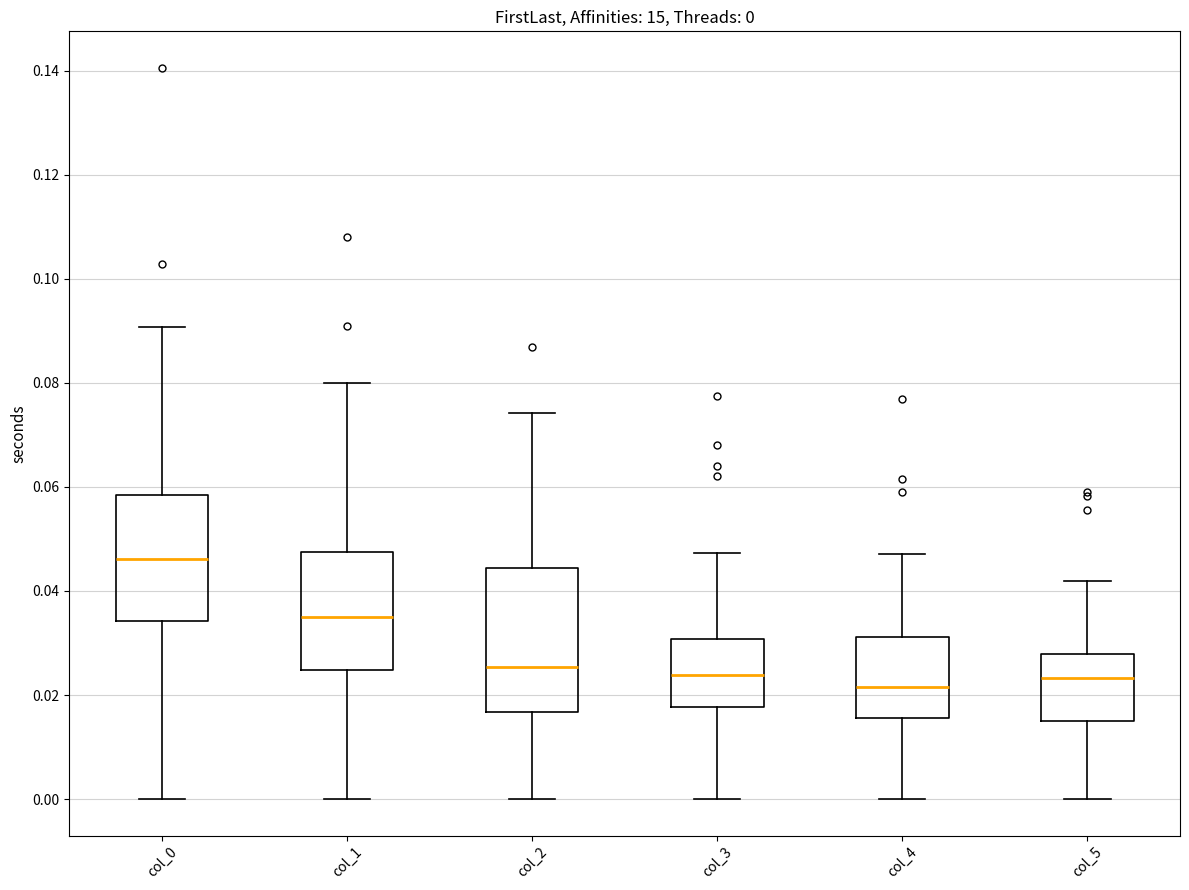

Which box is the tallest, from its lower edge to its upper edge?

col_2